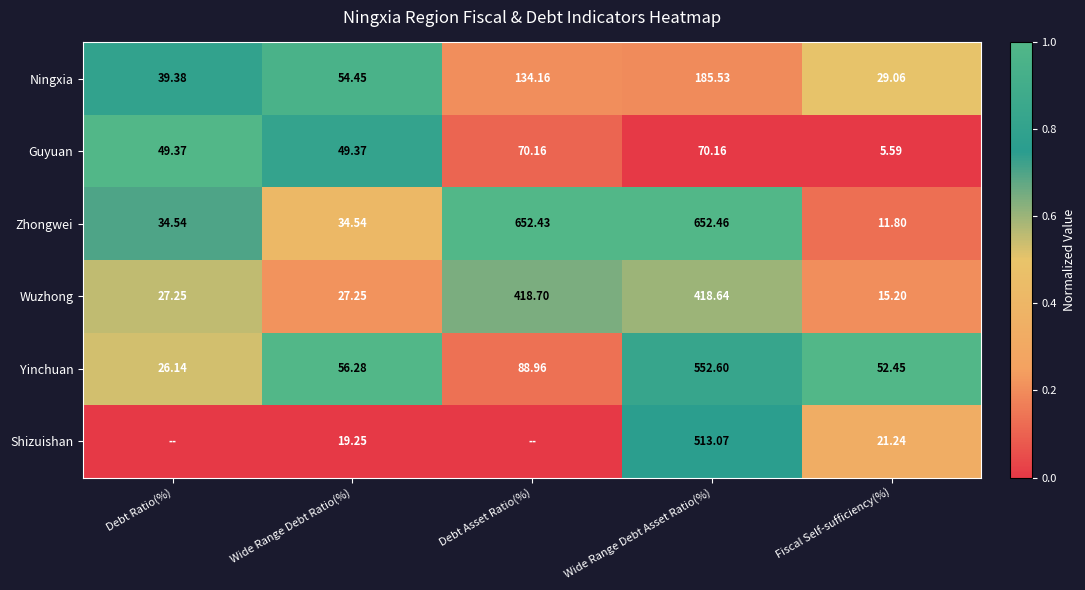

At which label is Ningxia closest to 107?

Debt Asset Ratio(%)